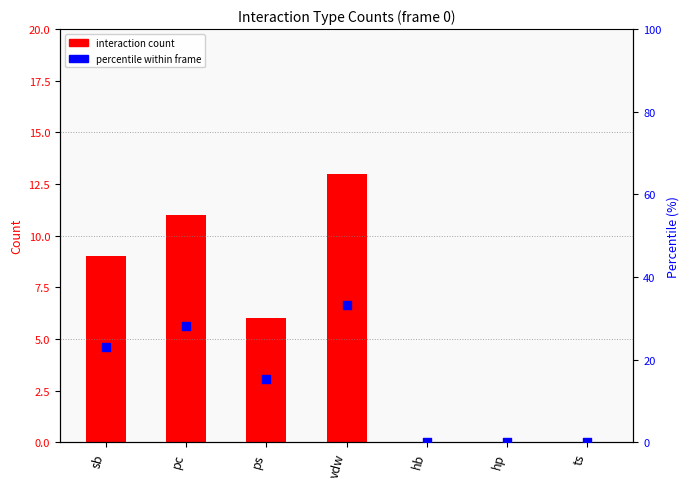

Which series reaches the minimum Y coordinate?

interaction count